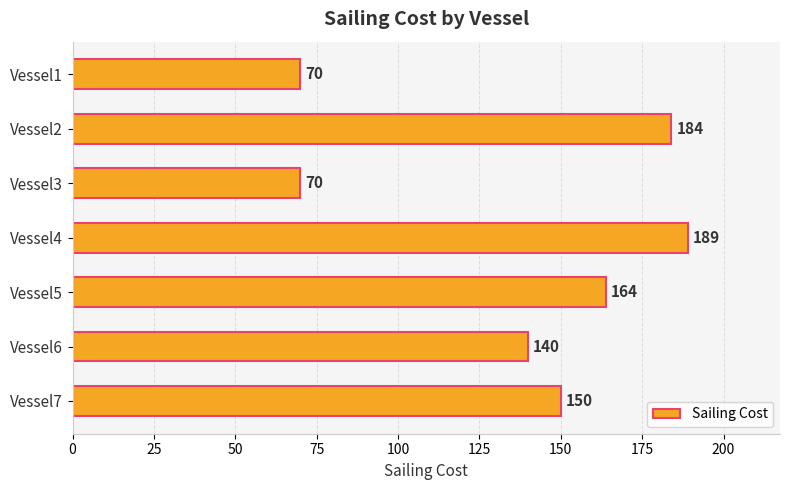

Which category has the highest value across all series?

Vessel4